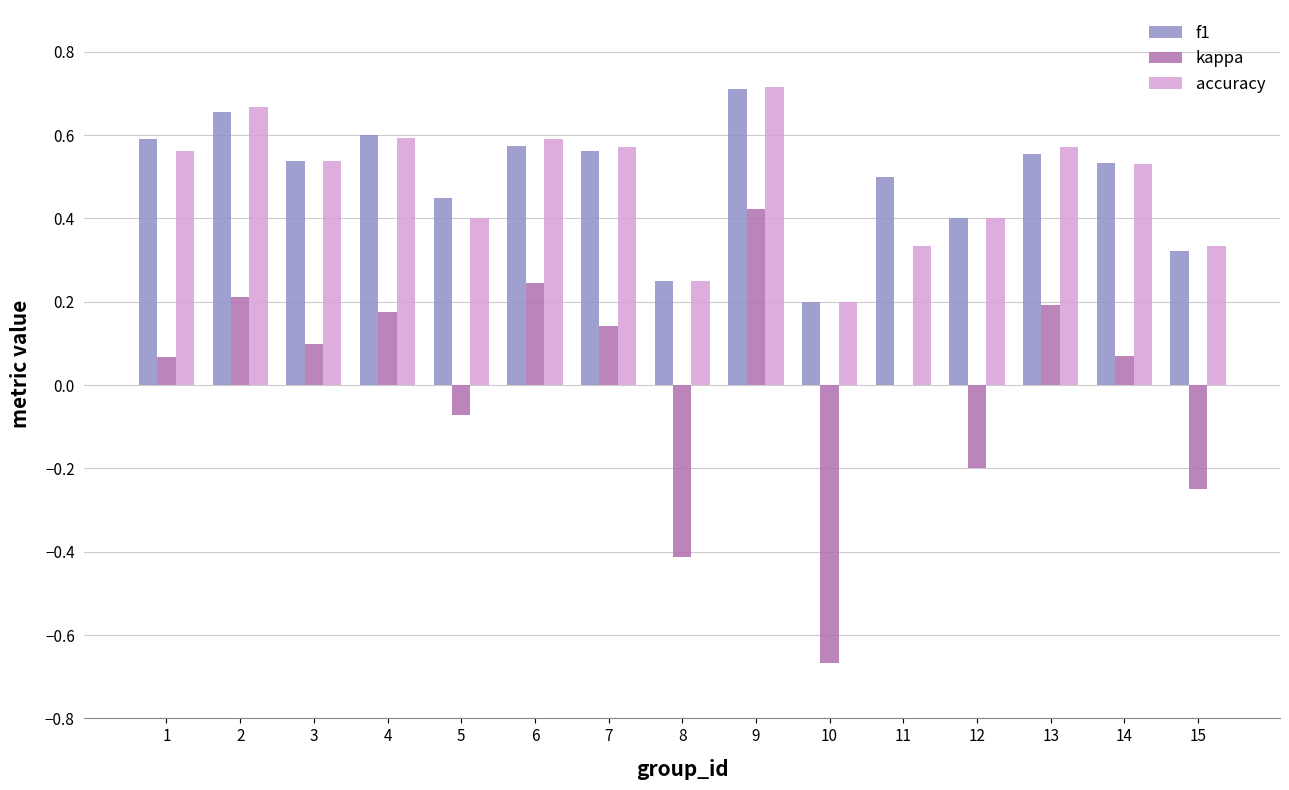

How many distinct data groups are displayed?

3